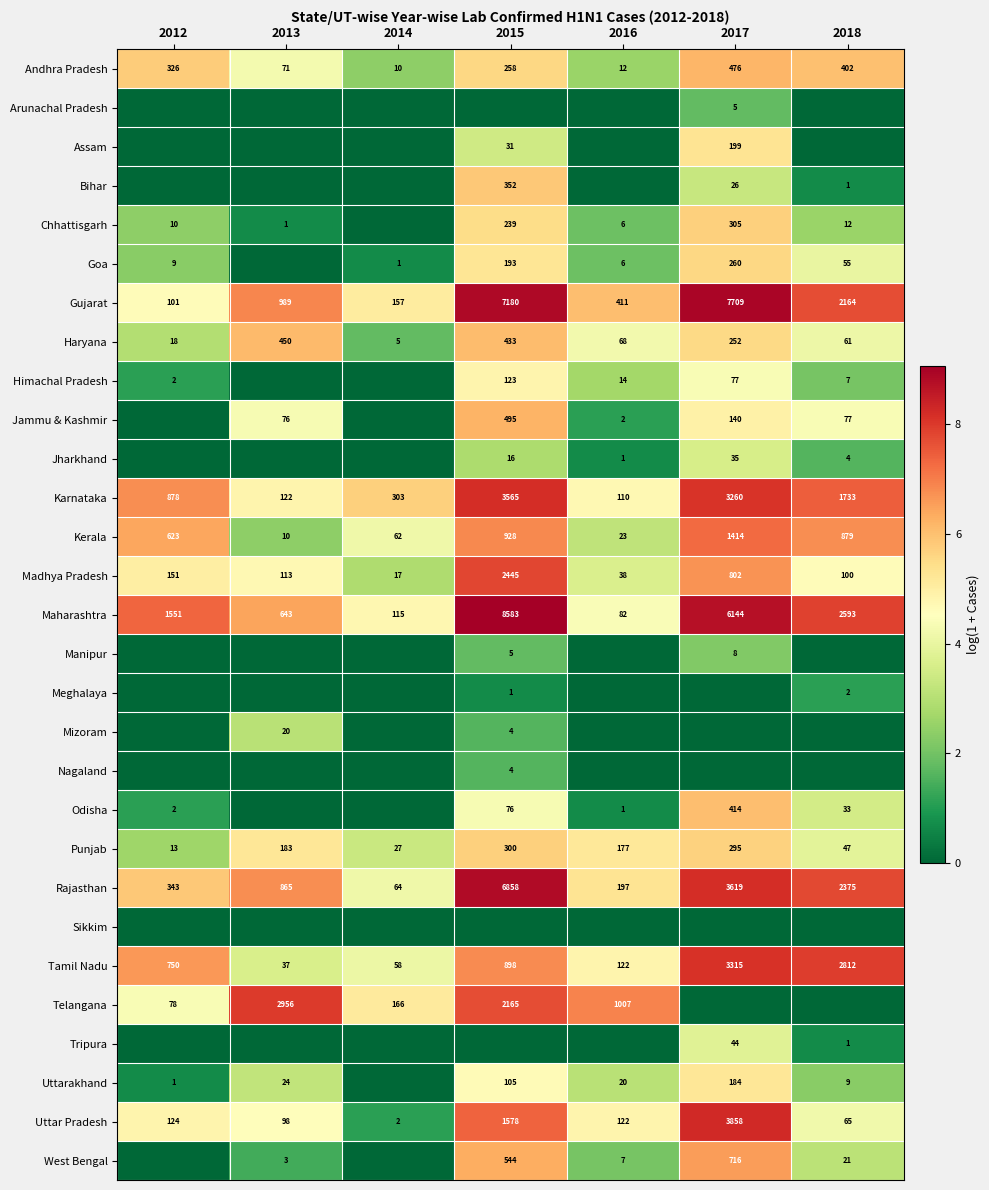

What is the sum of all Karnataka values?

9971